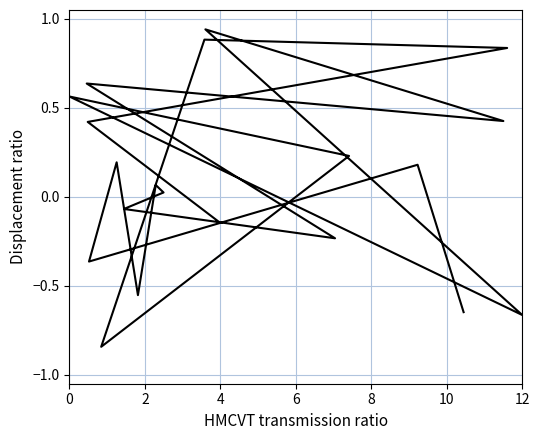

What is the minimum value shown in the chart?

-0.8